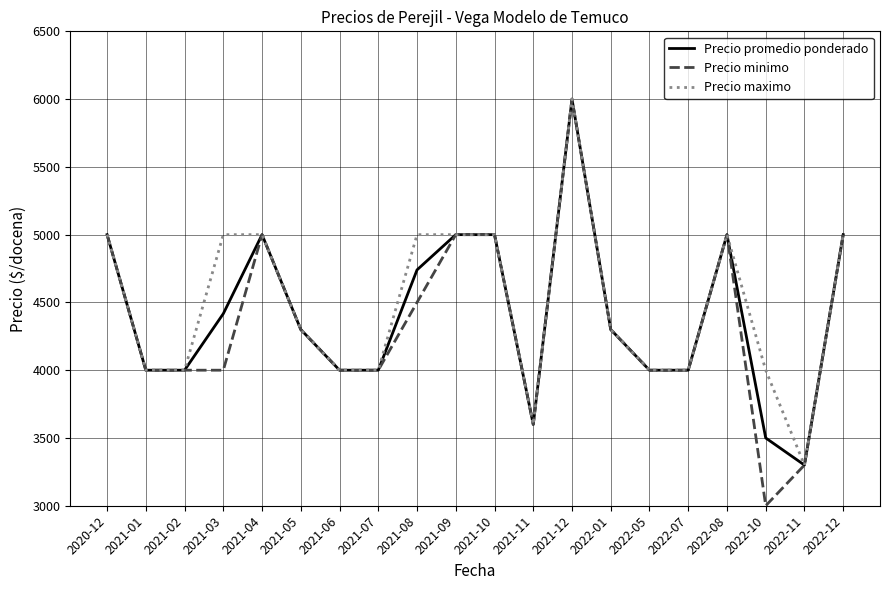

What position from the right is 2021-08?

12